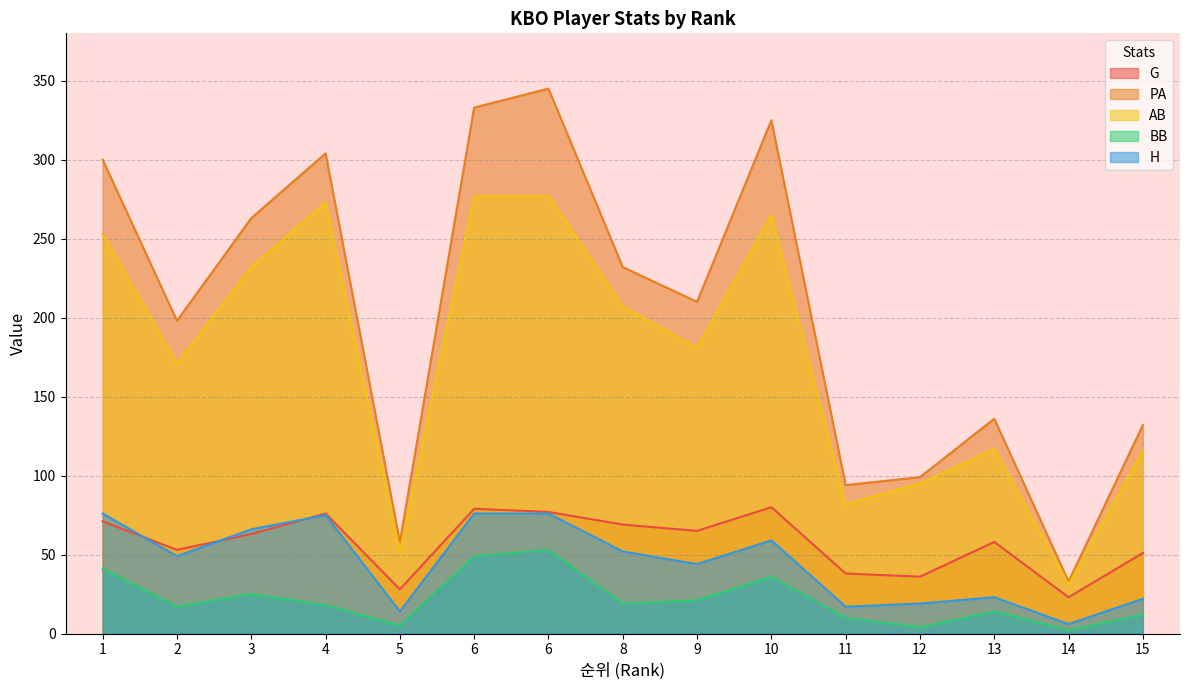

What are all the series names shown in the legend?

G, PA, AB, BB, H